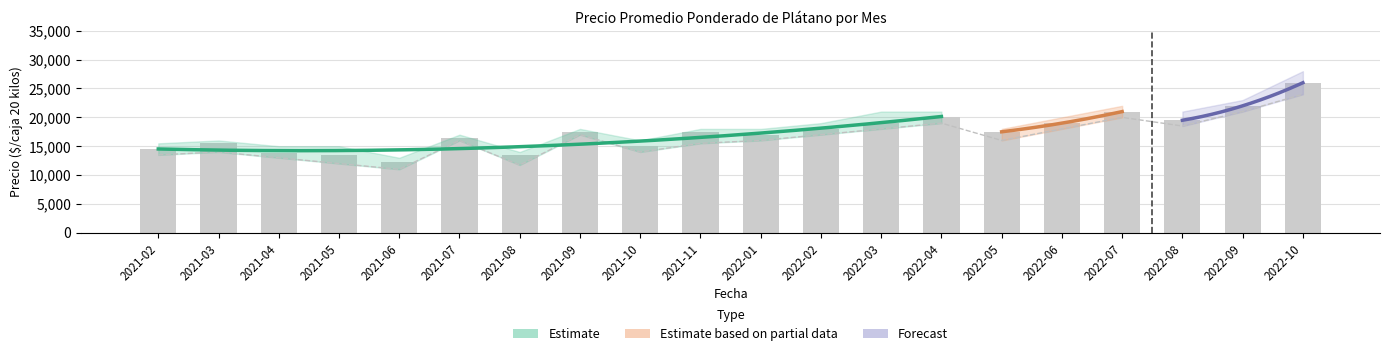

At how many categories does at least one series exceed 23218?

1